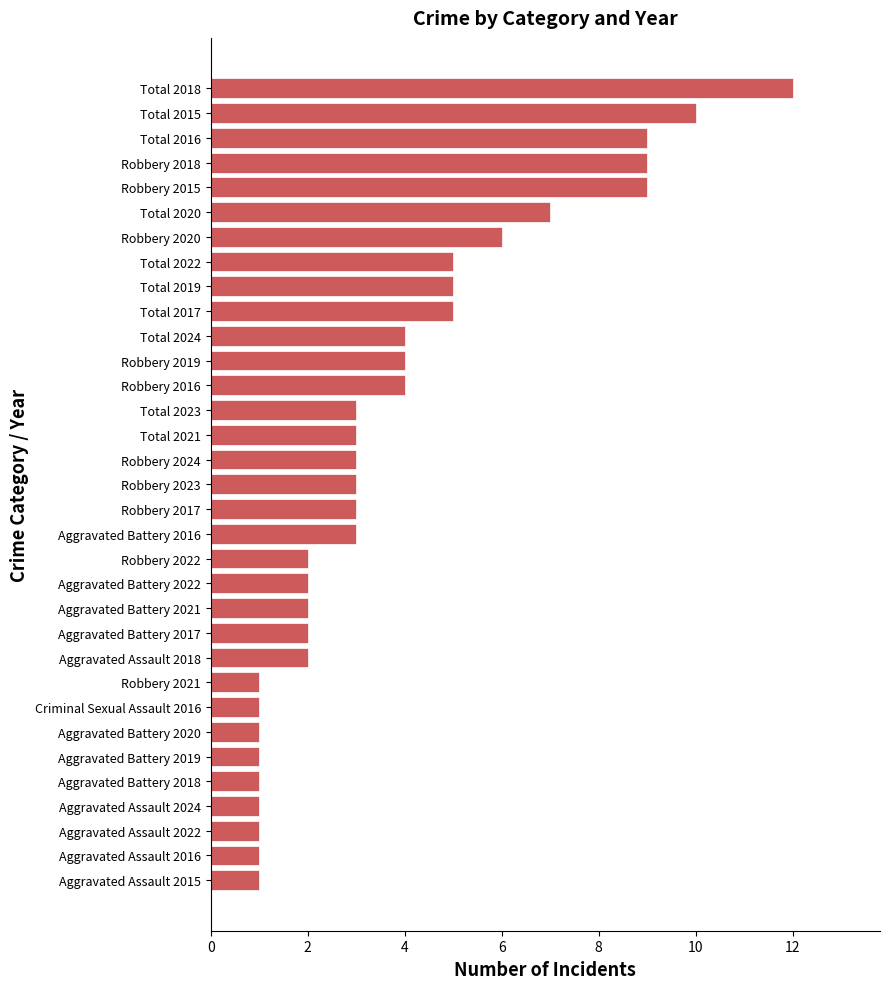

Read the value at Total 2024.

4